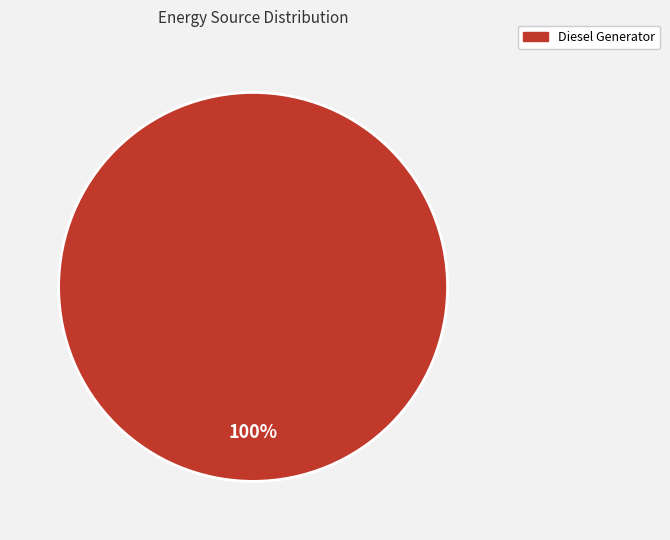

Which slice represents more than half of the pie?

Diesel Generator